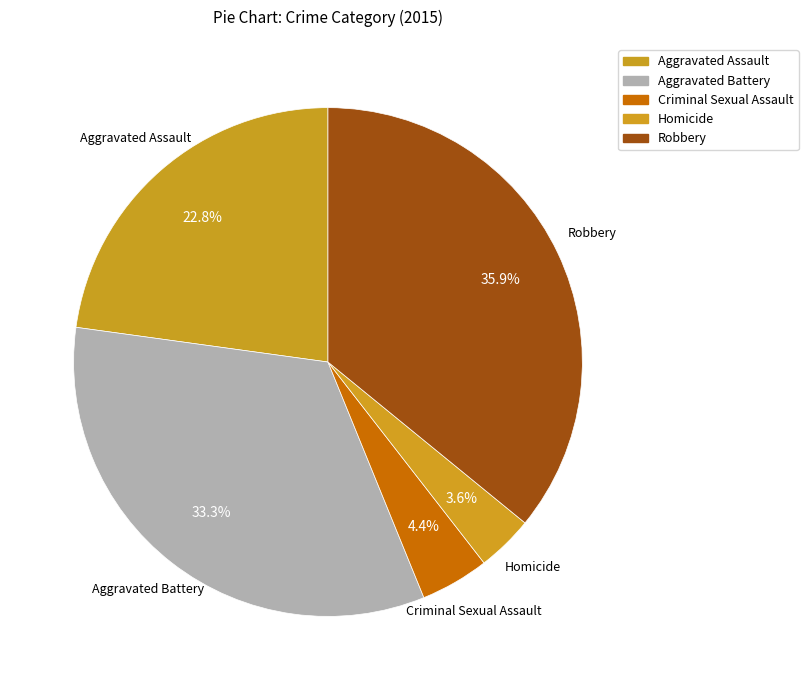

What is the ratio of the value at Robbery to the value at Aggravated Assault?

1.6